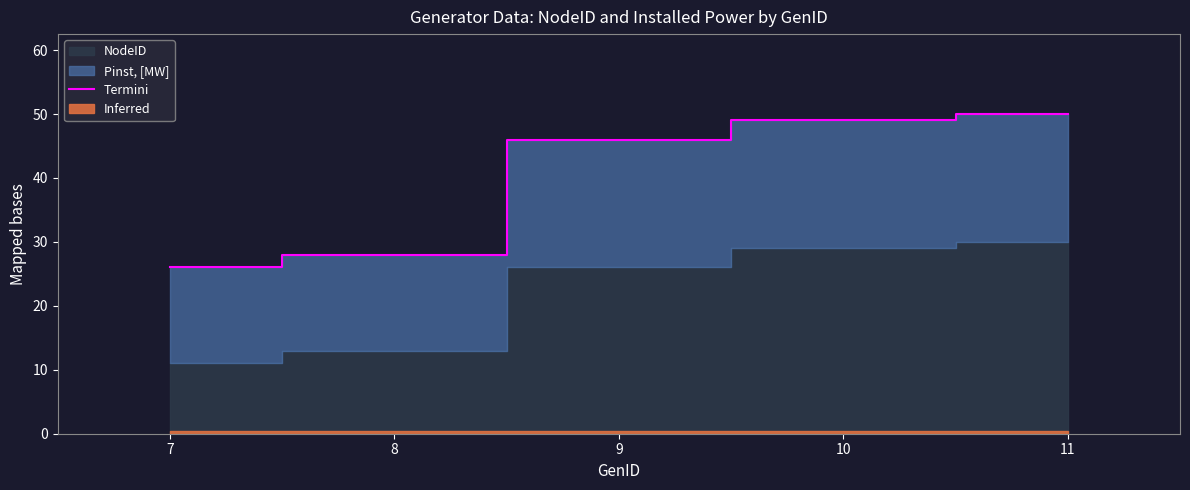

Does the chart have visible grid lines?

No